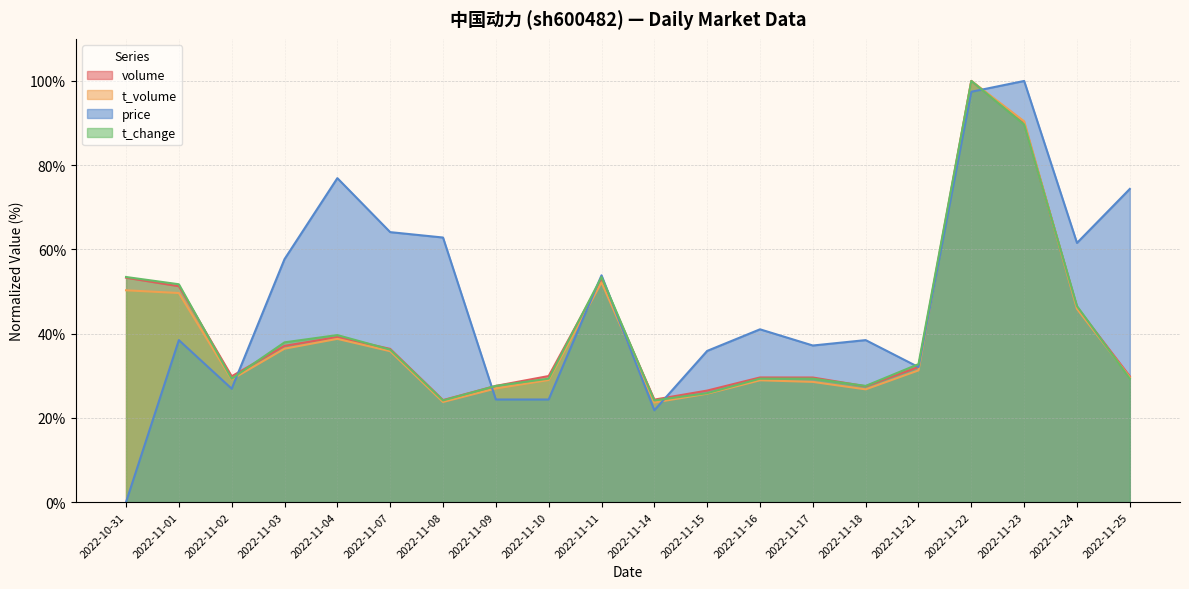

The value of t_change at 2022-10-31 is 76.1. True or false?

False